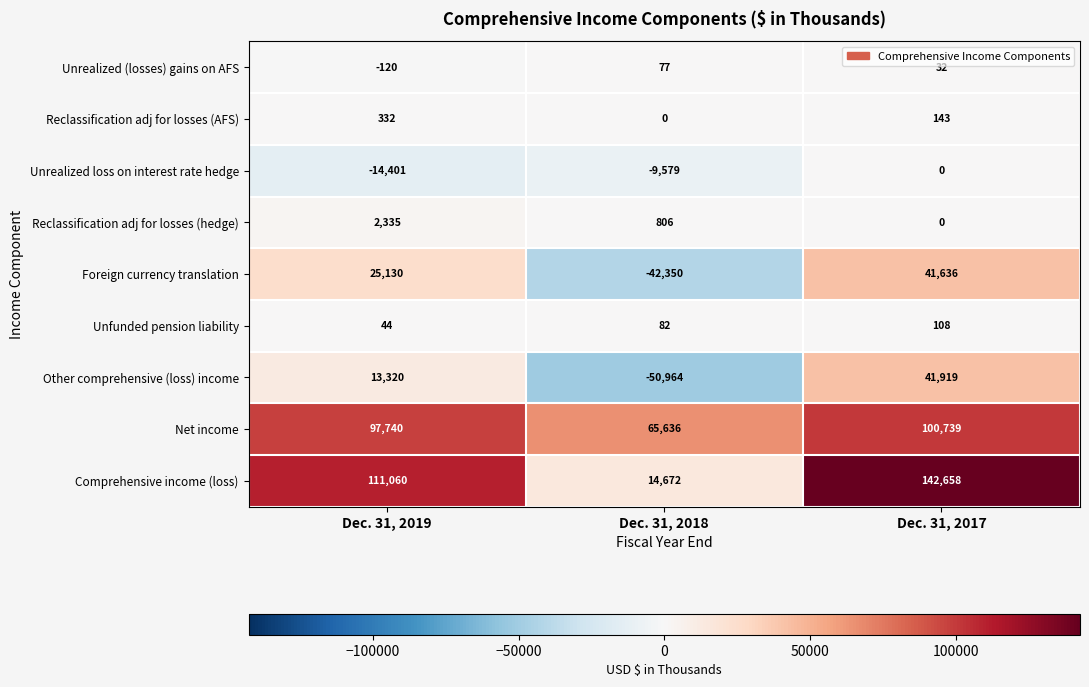

At which category is the sum across all series the highest?

Dec. 31, 2017